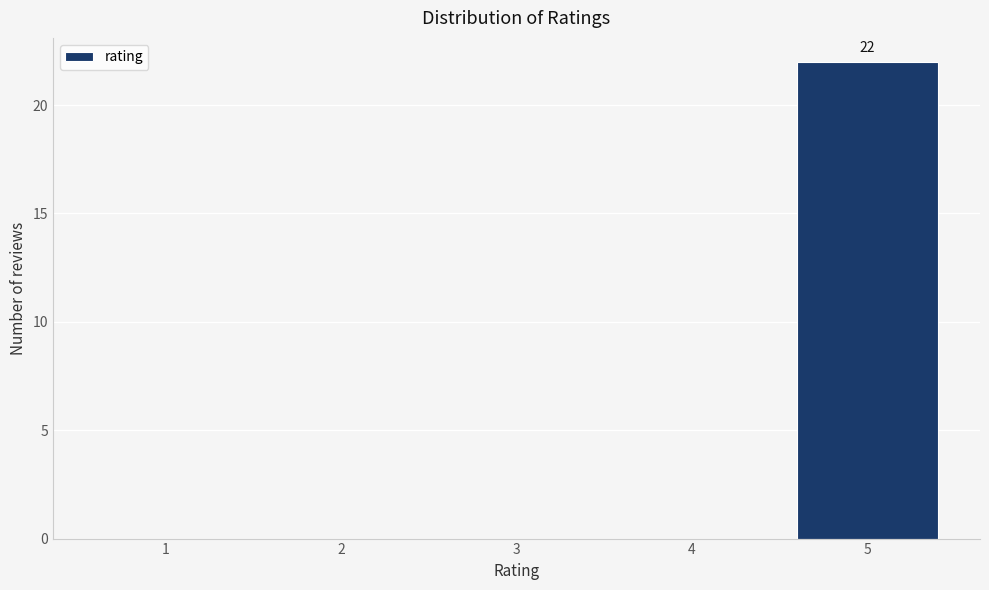

Reading right to left, transcribe all the data shown in this chart.

5=22	4=0	3=0	2=0	1=0